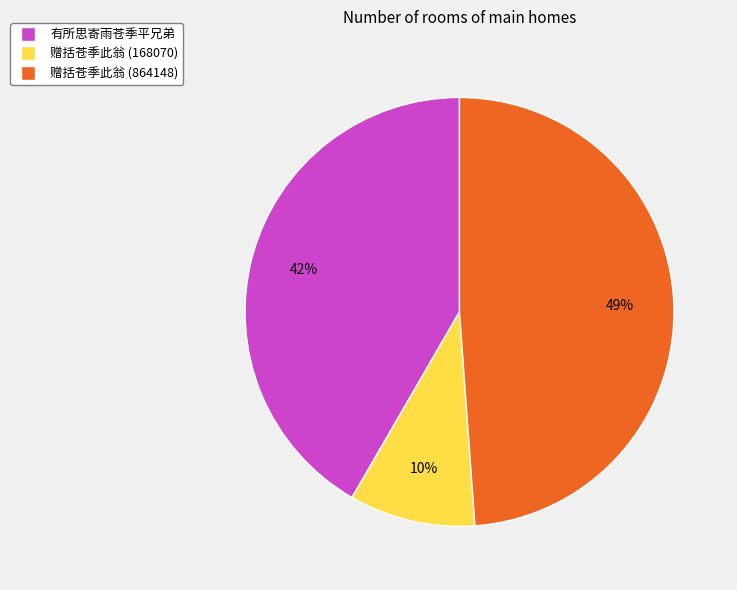

Is the sum of 赠括苍季此翁 (864148) and 赠括苍季此翁 (168070) greater than half?

Yes